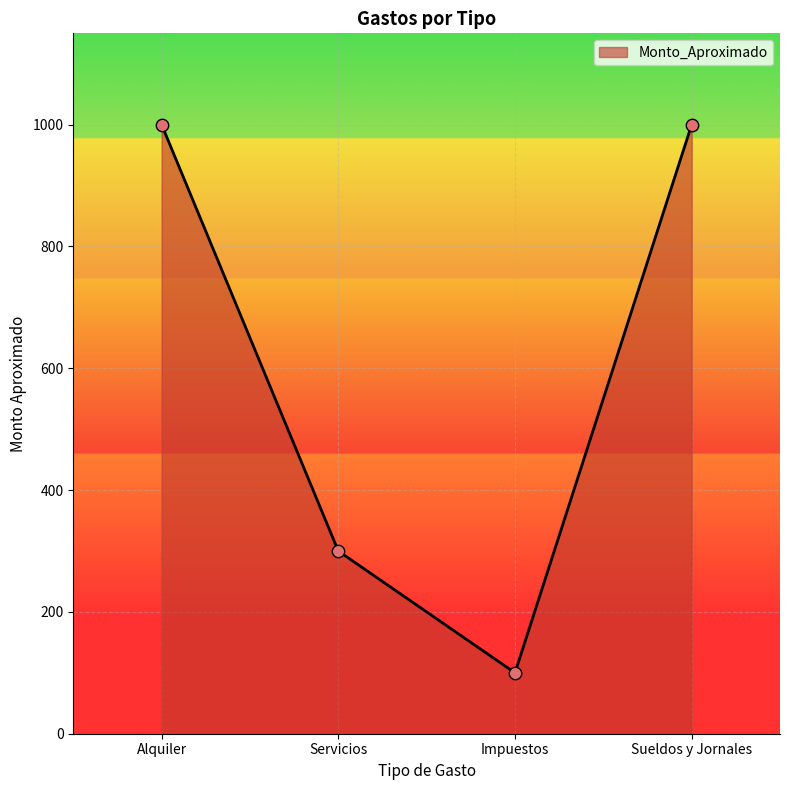

What is the change in value from Servicios to Sueldos y Jornales?

+700